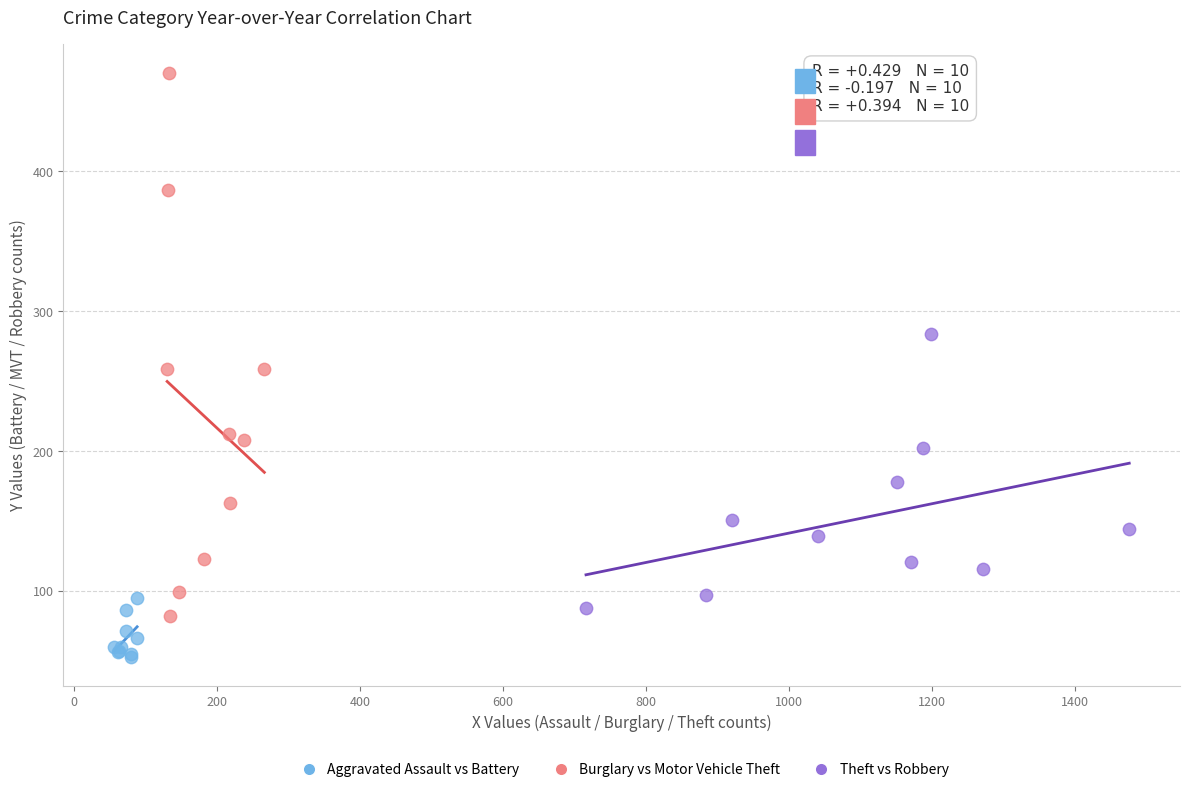

Which series has the largest Y range (max minus min)?

Burglary vs Motor Vehicle Theft